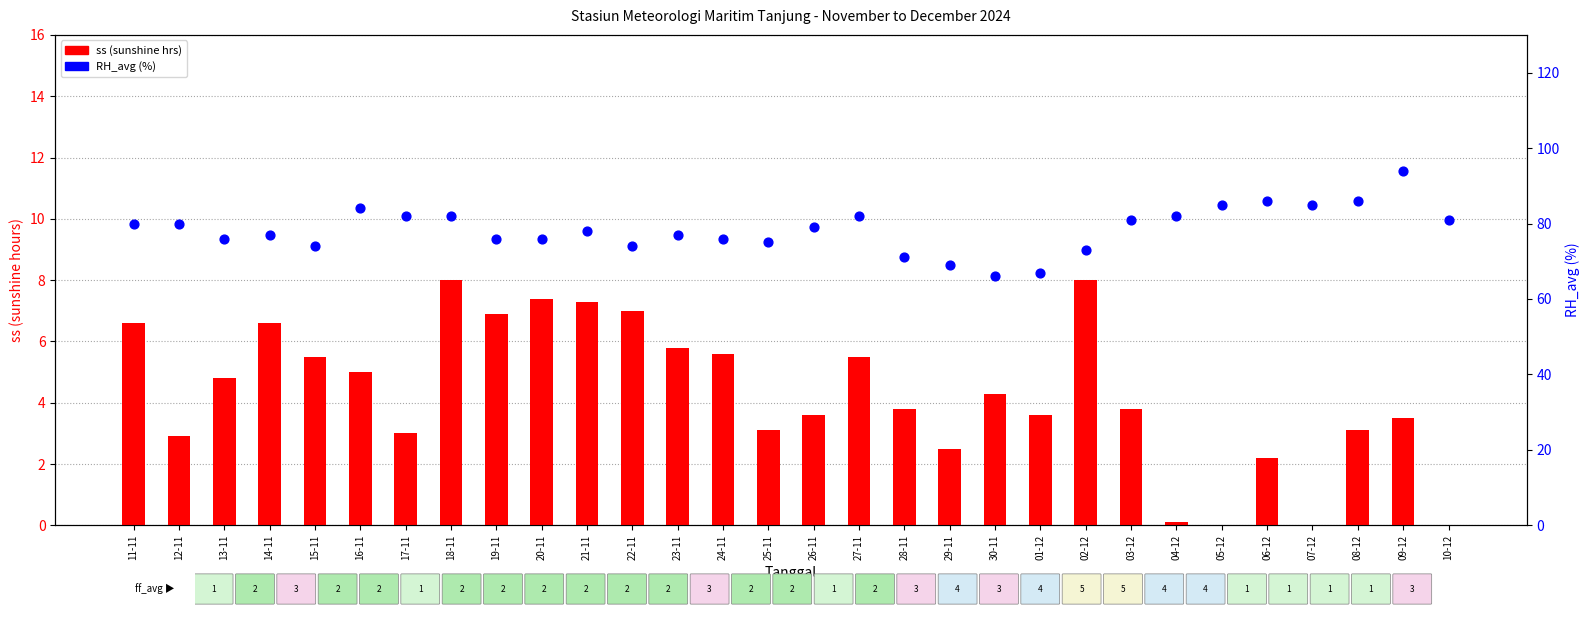

What is the total value across all series at 17-11?

85.0